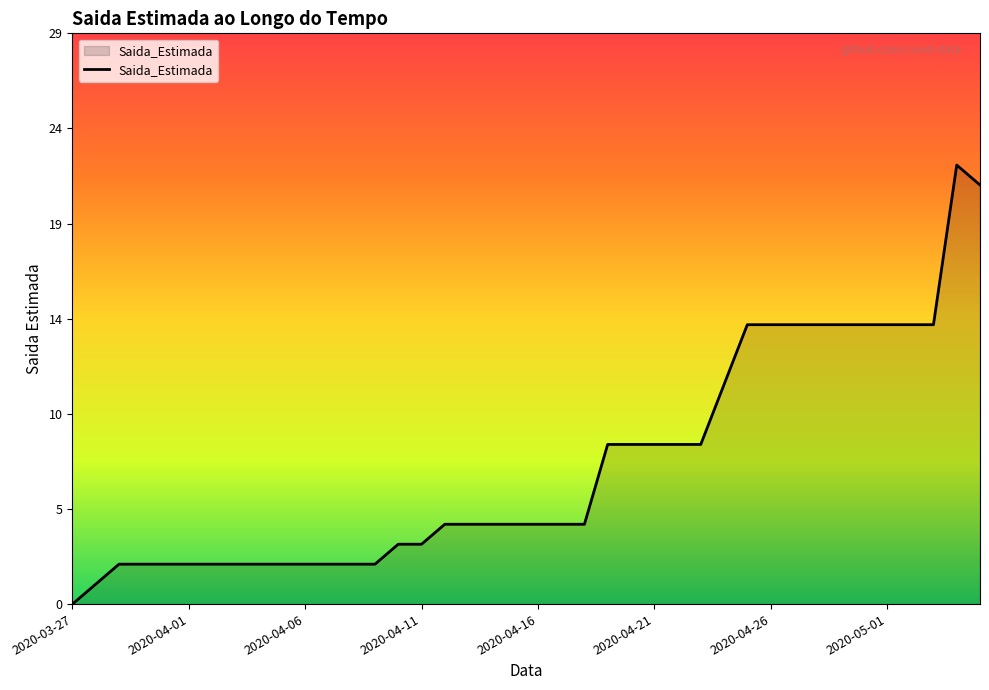

What is the sum of all values?

279